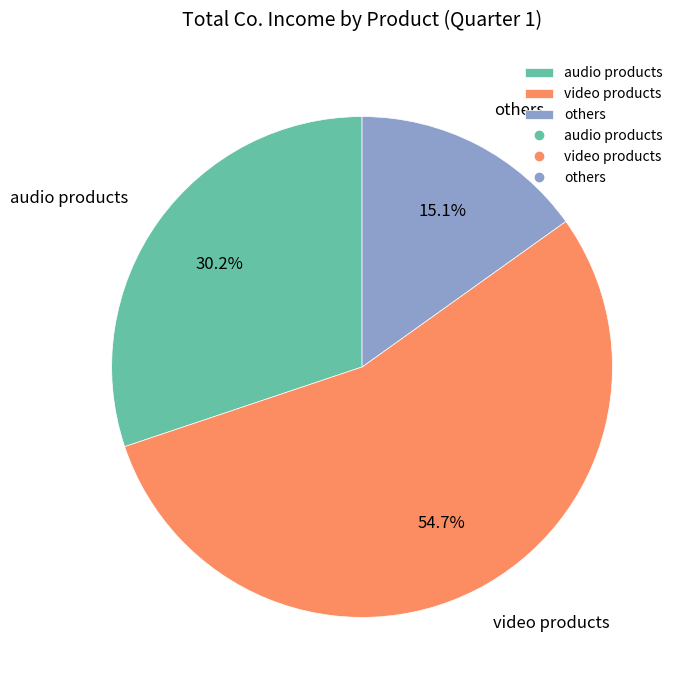

The others slice represents 15% of the pie. True or false?

True